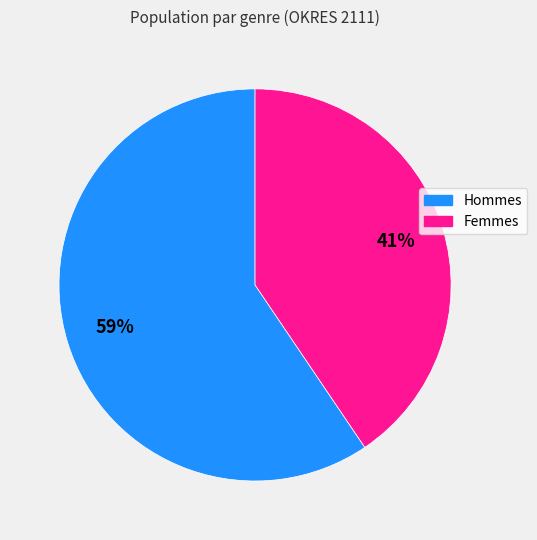

To the nearest percent, what is the average slice percentage?

50%